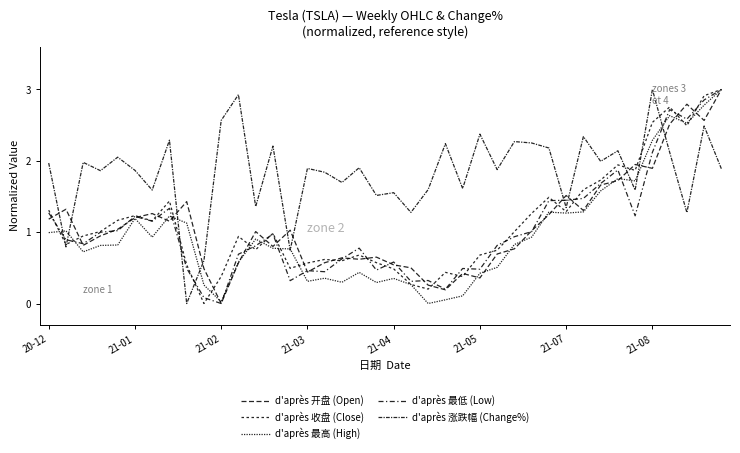

How many lines are shown in the chart?

5